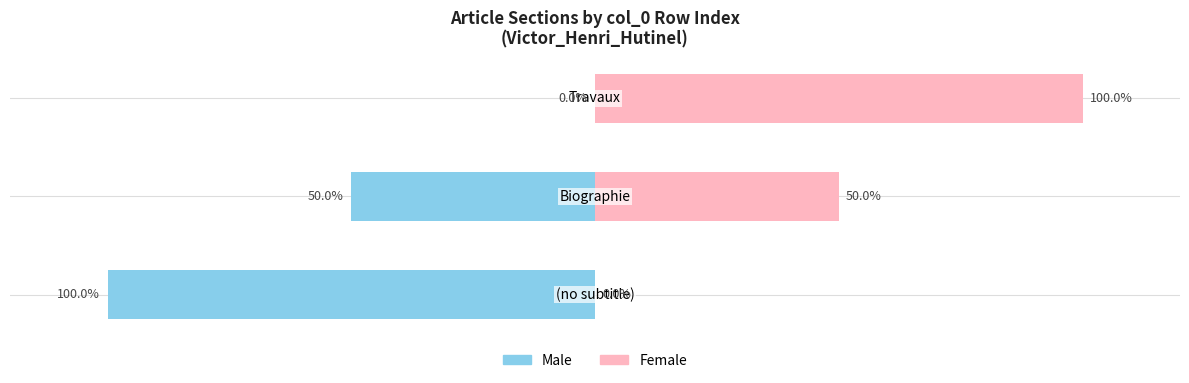

Which series changed the most between 0 and 1?

Male